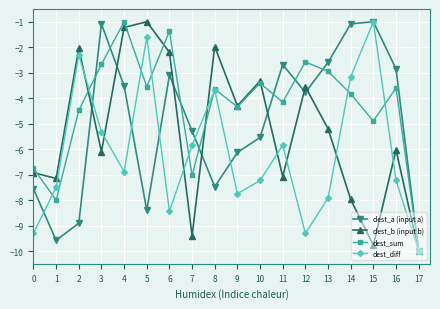

Read the dest_sum value at 16.

-3.6